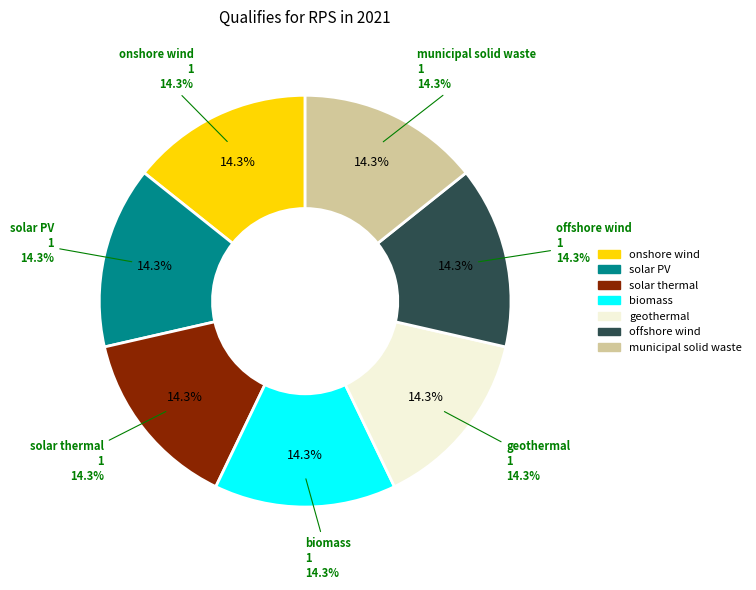

Between municipal solid waste and onshore wind, which is larger?

municipal solid waste